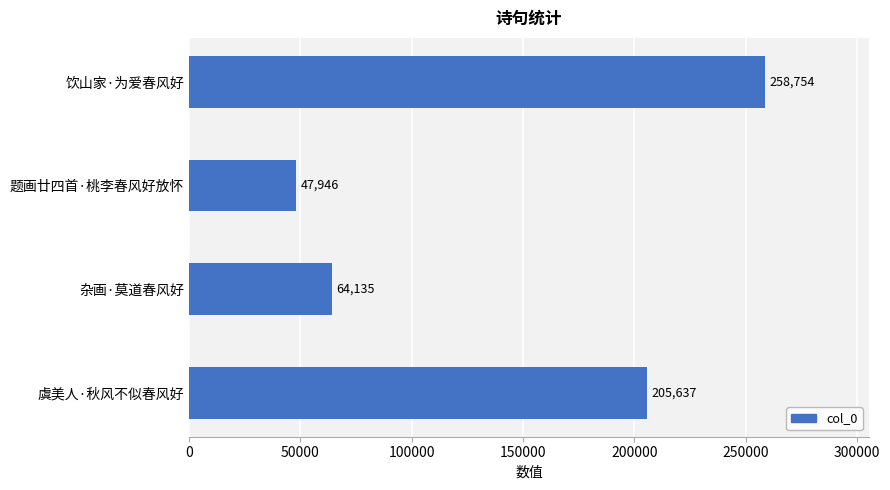

What is the sum of all values?

576472